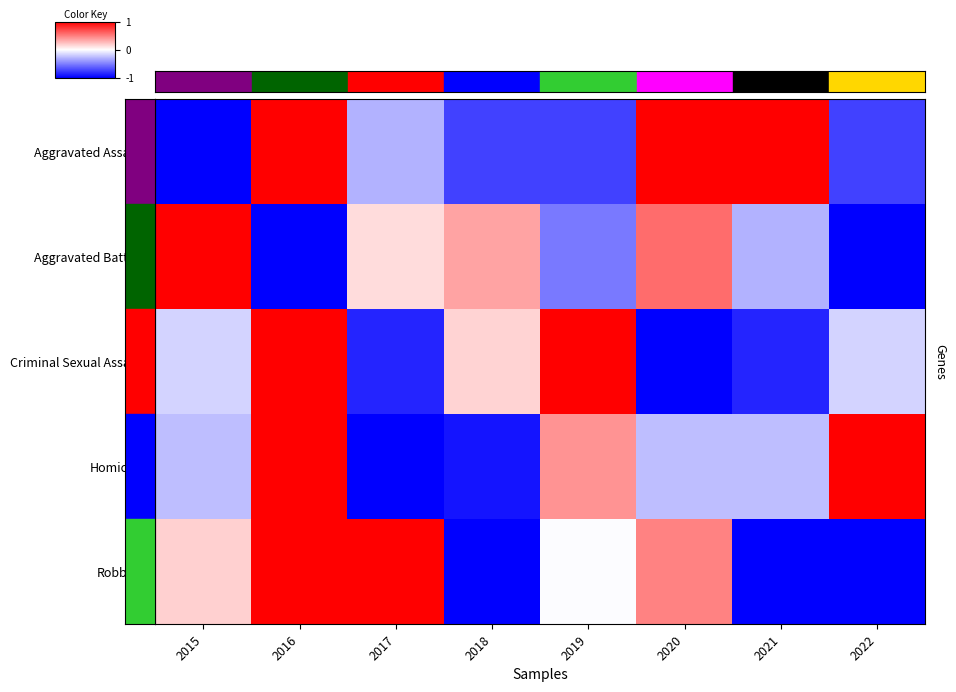

Which series changed the most between 2017 and 2020?

Aggravated Assault